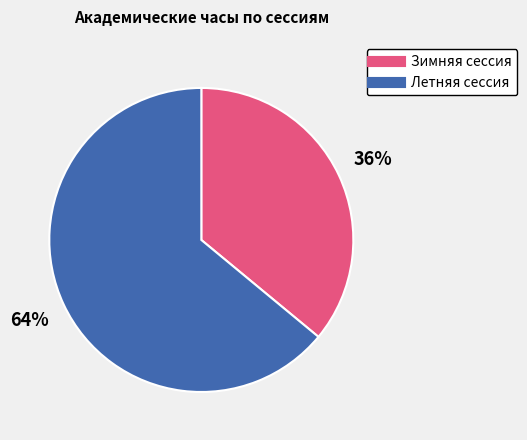

Is it true that Зимняя сессия is 45% of the pie?

False